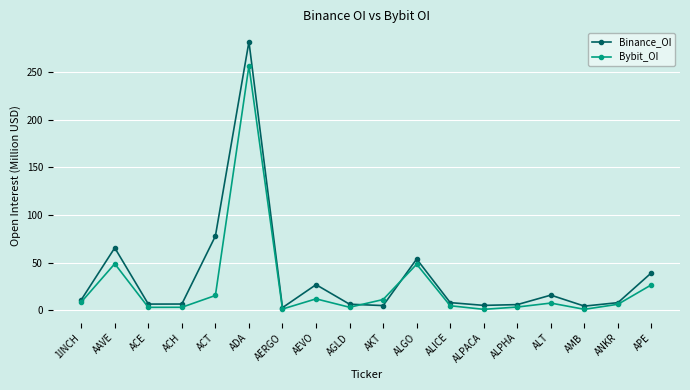

In Binance_OI, how many points are higher than both neighbors (excluding endpoints)?

5